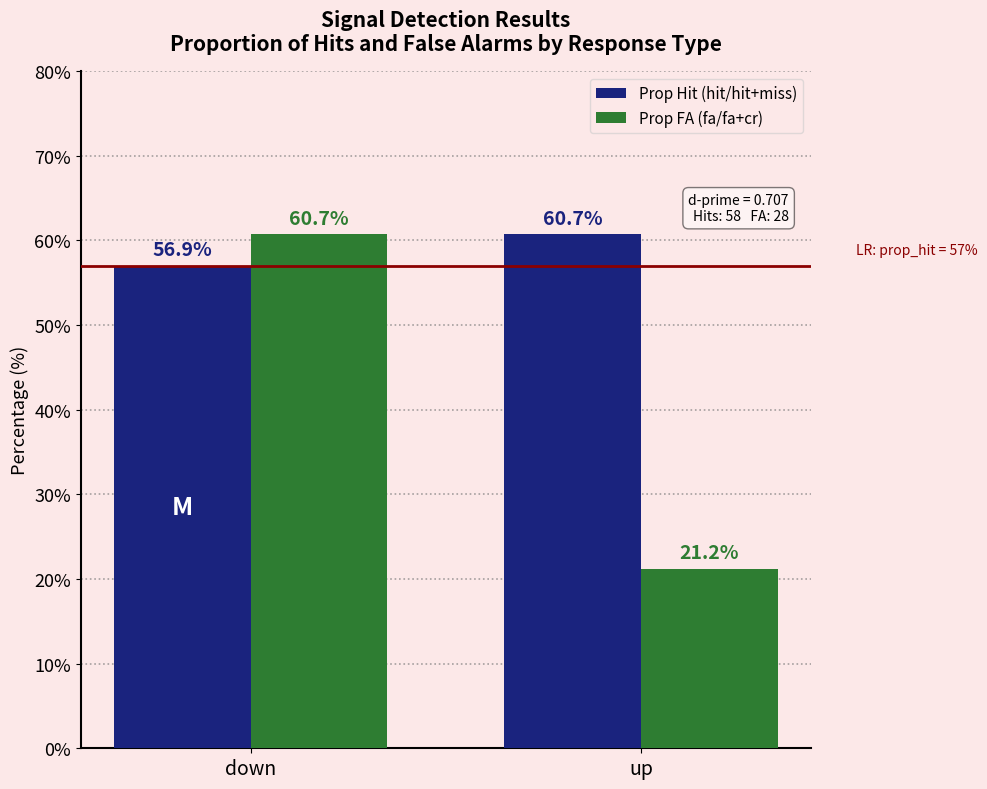

At up, list the series in order from largest to smallest.

Prop Hit (hit/hit+miss), Prop FA (fa/fa+cr)